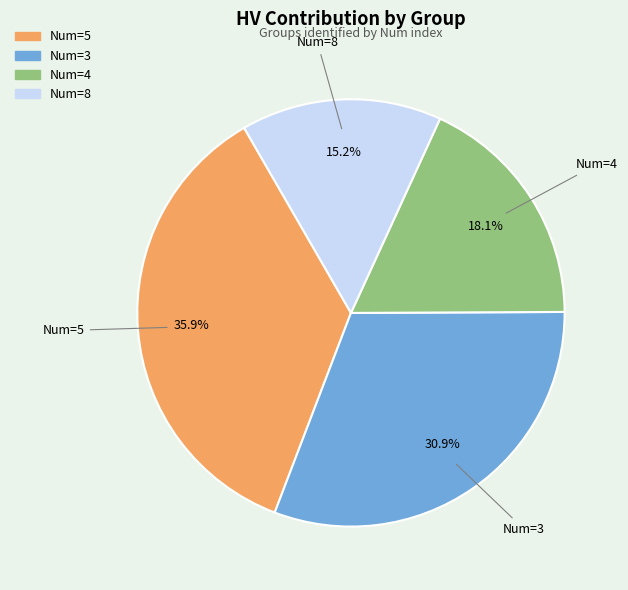

Does any single category account for the majority?

No